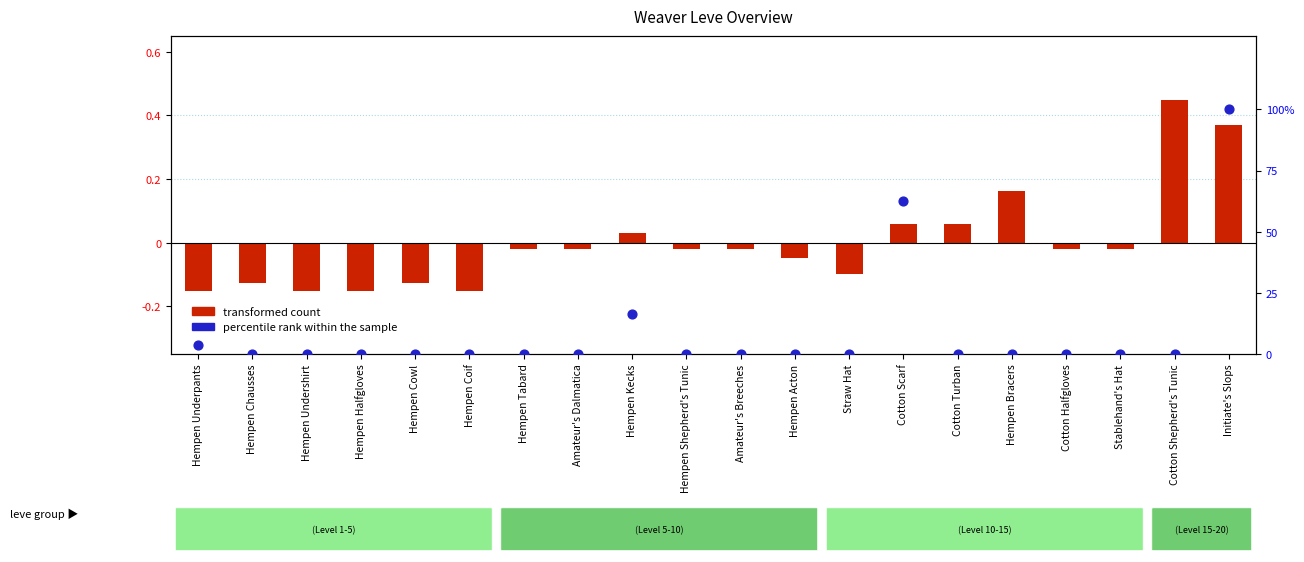

Which series has the largest total across all categories?

percentile rank within the sample